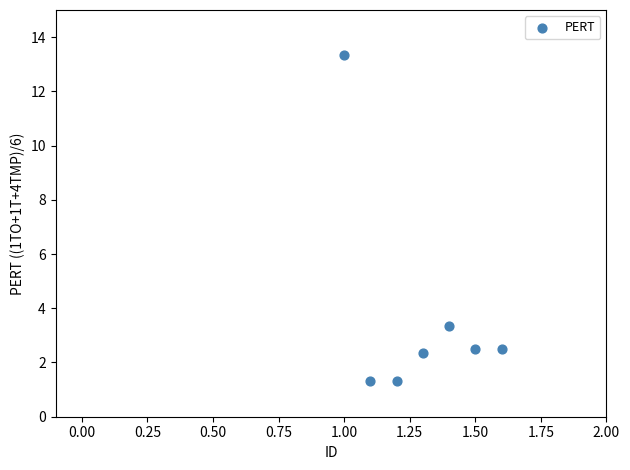

What is the range of X values (max minus min)?

0.6